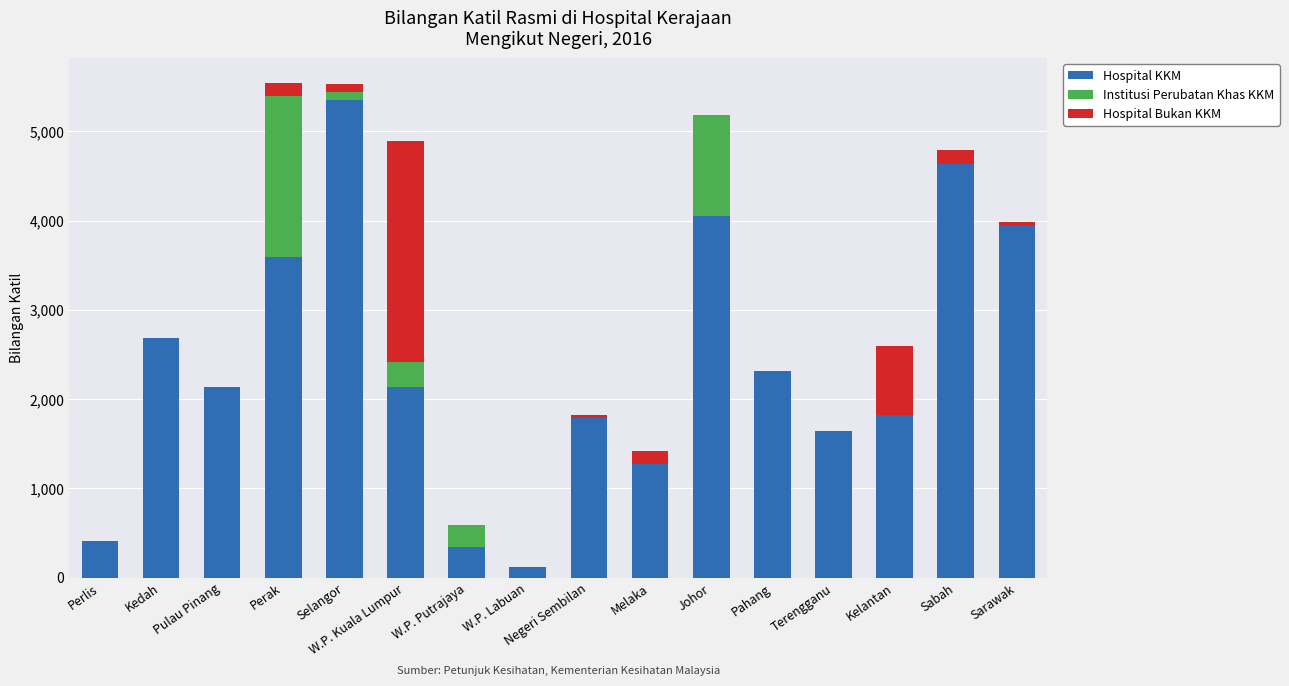

What are all the series names shown in the legend?

Hospital KKM, Institusi Perubatan Khas KKM, Hospital Bukan KKM